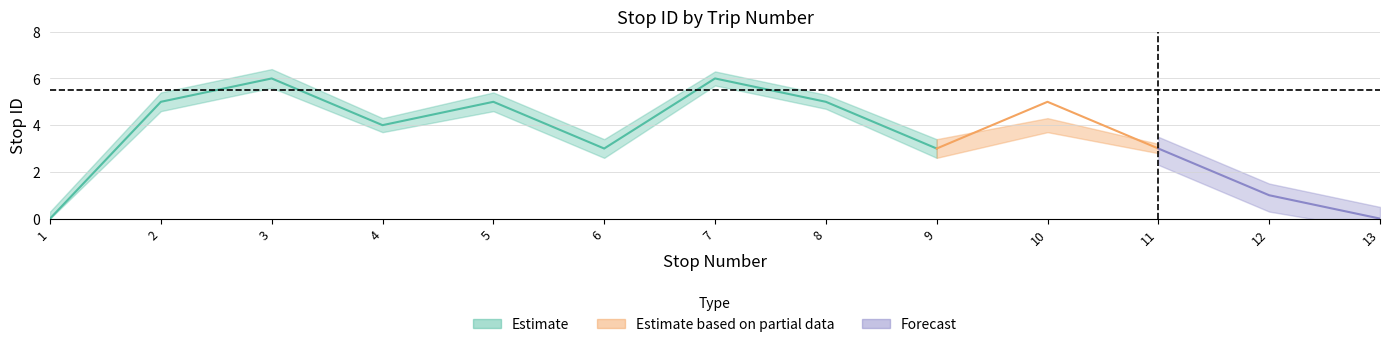

Does the chart display data point markers on the line(s)?

No